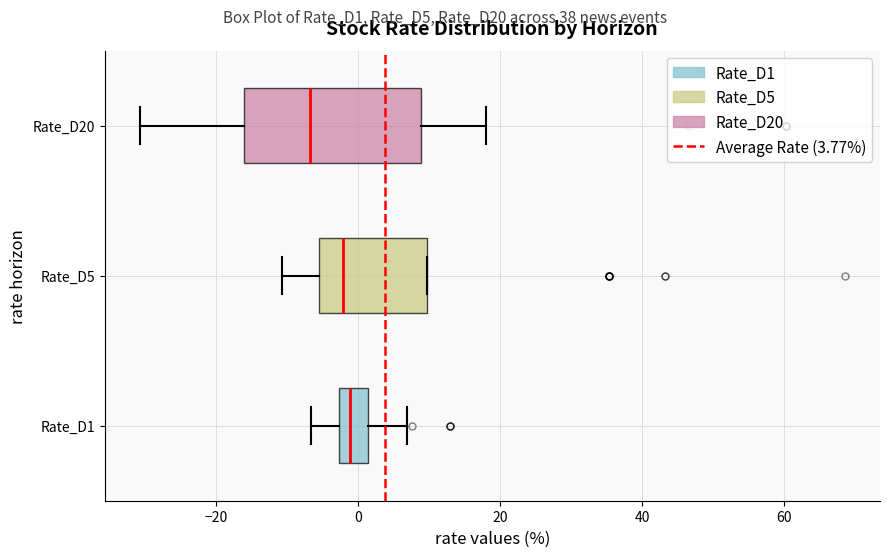

Reading bottom to top, transcribe this box plot: for each box, give where its median line is, the range the box spans, and where its two whiskers end, as read against the x-axis. The values are not printed on the chart, so give them approximately, as read against the axis.

Rate_D1: median -2 (inside the box), box -2 to 2, whiskers -6 to 6
Rate_D5: median -2, box -6 to 10, whiskers -10 to 10
Rate_D20: median -6, box -16 to 8, whiskers -30 to 18